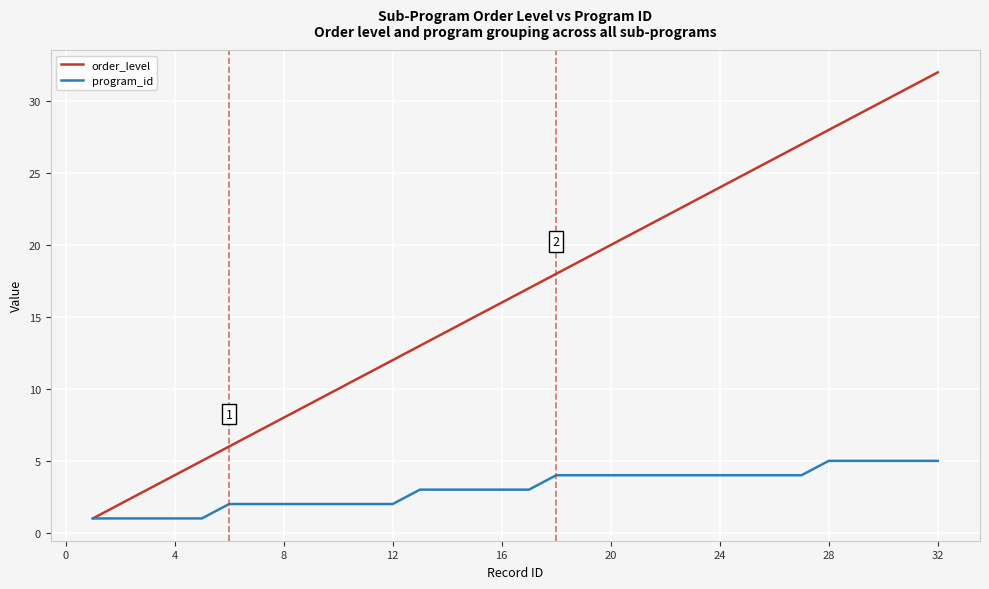

Which series has the largest total across all categories?

order_level